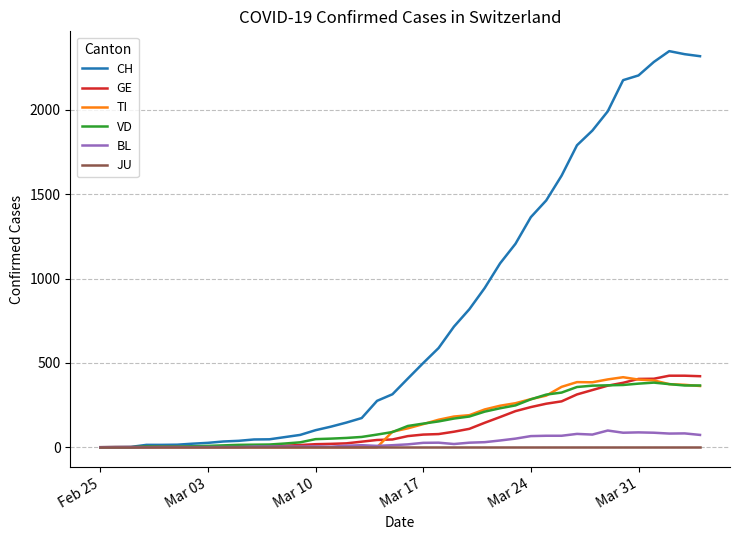

What is the average value of the BL series?

31